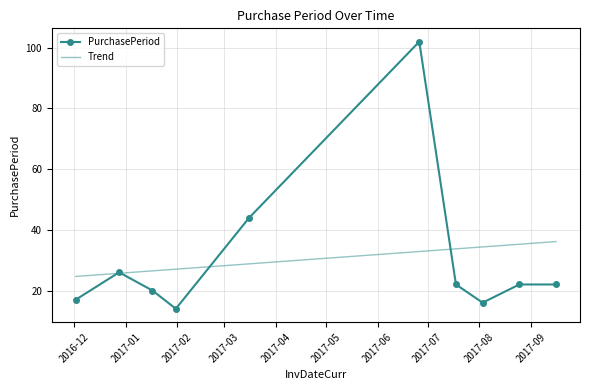

What is the average value?

30